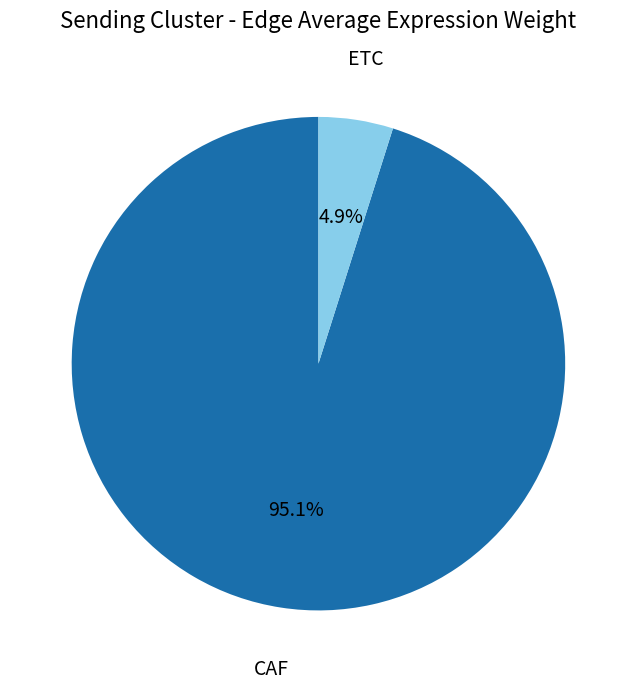

Combined, do ETC and CAF account for over 50%?

Yes